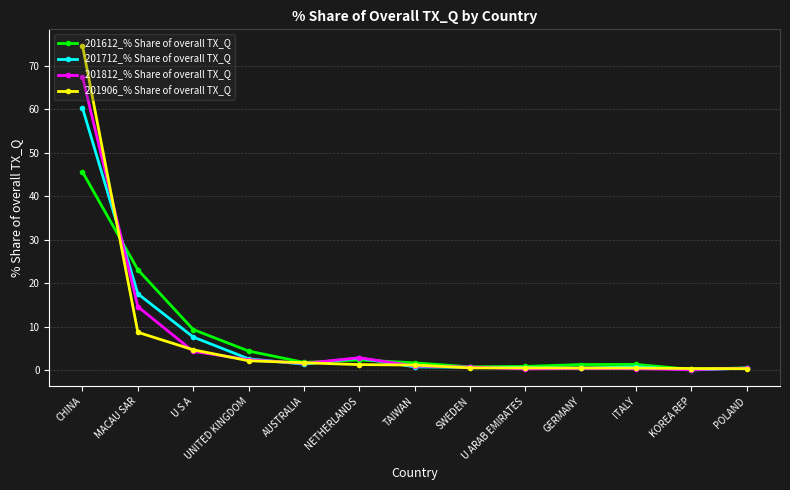

What is the maximum value shown in the chart?

74.6